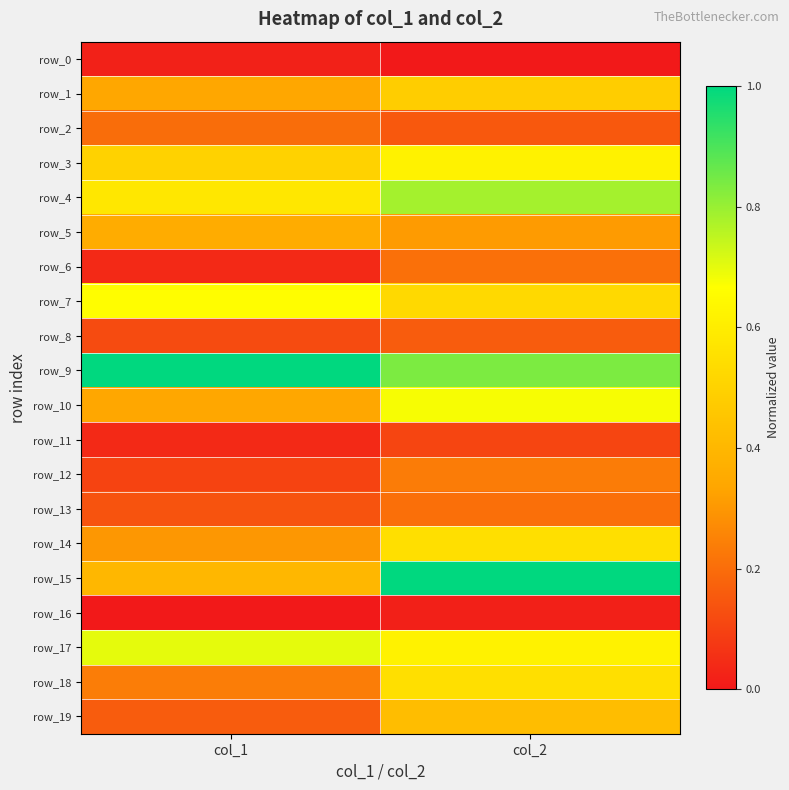

How many row_2 values are between 0 and 1?

2